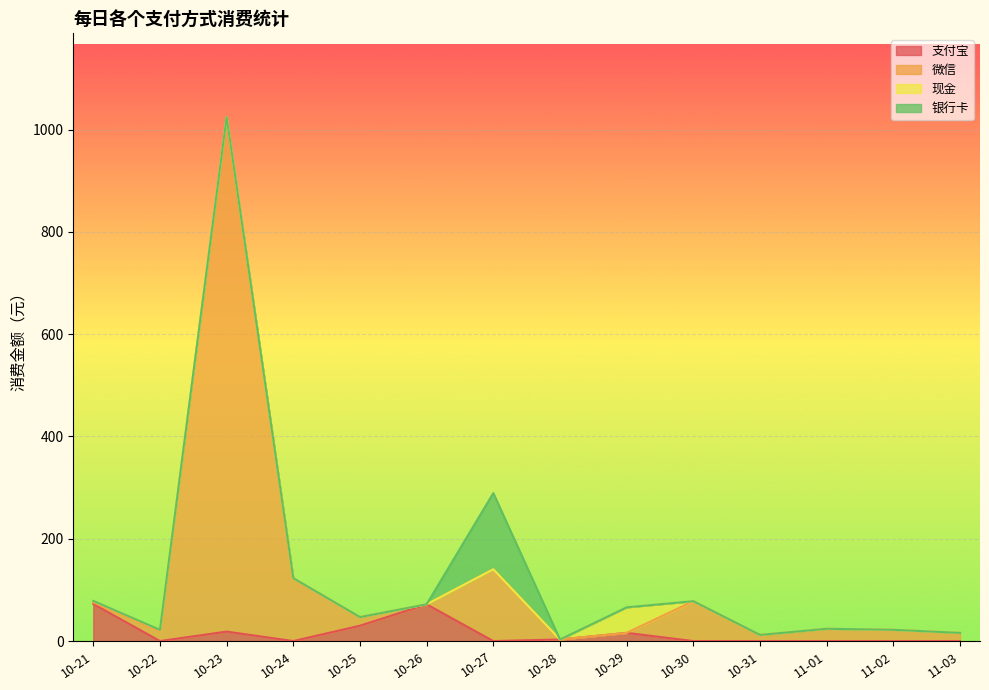

Between 10-23 and 10-31, which series saw the biggest shift?

微信